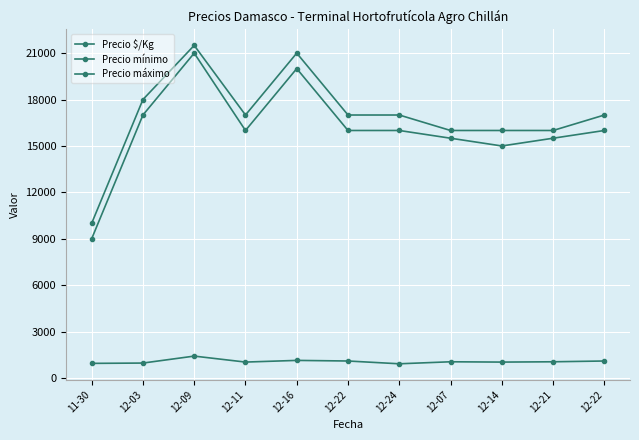

How many lines are shown in the chart?

3